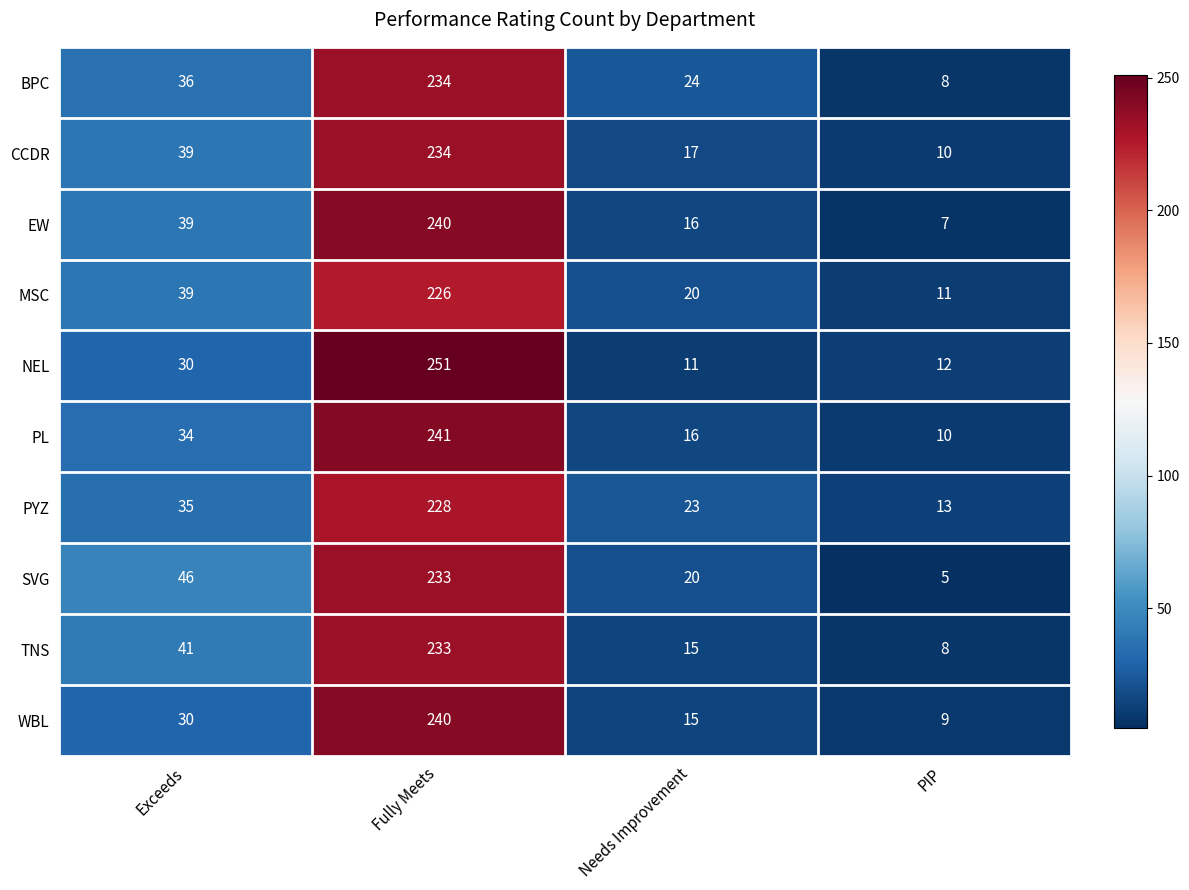

What is the average value of the EW series?

76